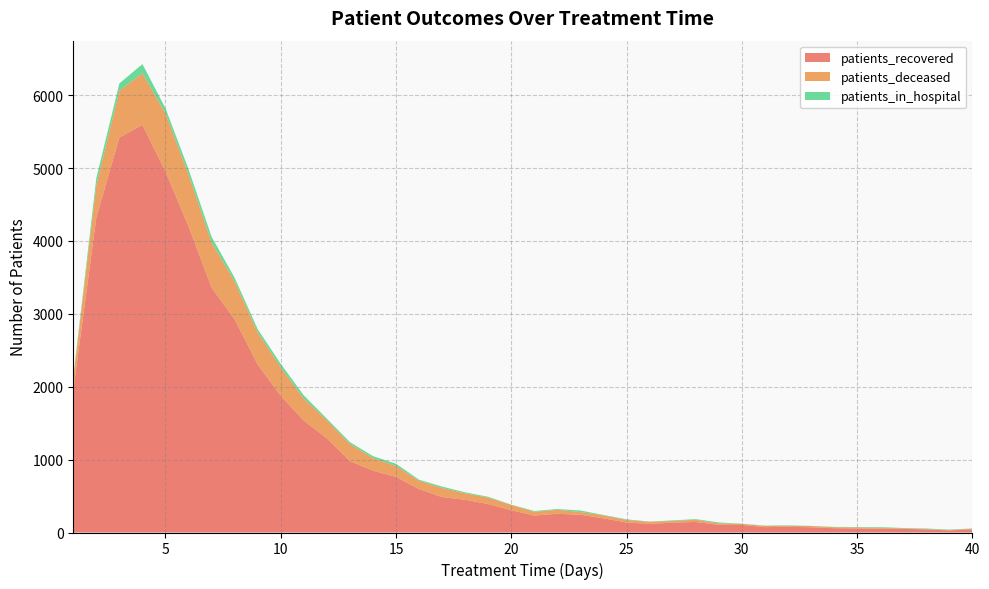

Reading left to right, extract all data points from this chart.

patients_recovered: 1=1951	2=4322	3=5419	4=5594	5=4950	6=4201	7=3360	8=2924	9=2306	10=1876	11=1535	12=1293	13=980	14=849	15=763	16=596	17=486	18=449	19=391	20=306	21=233	22=257	23=244	24=195	25=138	26=119	27=135	28=145	29=105	30=103	31=74	32=78	33=72	34=59	35=56	36=52	37=51	38=42	39=29	40=44
patients_deceased: 1=167	2=445	3=642	4=708	5=800	6=710	7=620	8=520	9=441	10=391	11=301	12=248	13=234	14=172	15=149	16=114	17=125	18=89	19=88	20=72	21=51	22=55	23=37	24=40	25=35	26=28	27=23	28=30	29=20	30=15	31=17	32=12	33=17	34=13	35=13	36=13	37=6	38=6	39=6	40=8
patients_in_hospital: 1=17	2=95	3=100	4=124	5=70	6=72	7=77	8=50	9=43	10=46	11=45	12=21	13=26	14=27	15=31	16=14	17=19	18=13	19=11	20=4	21=11	22=10	23=21	24=6	25=8	26=3	27=8	28=9	29=13	30=3	31=4	32=8	33=2	34=5	35=6	36=9	37=5	38=7	39=5	40=4